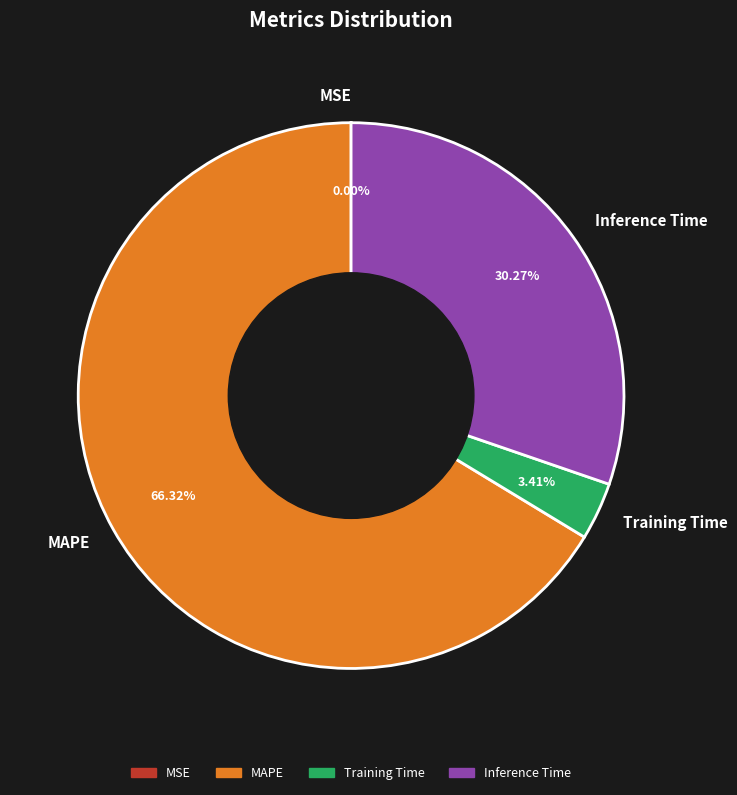

Does MAPE represent more than half of the total?

Yes